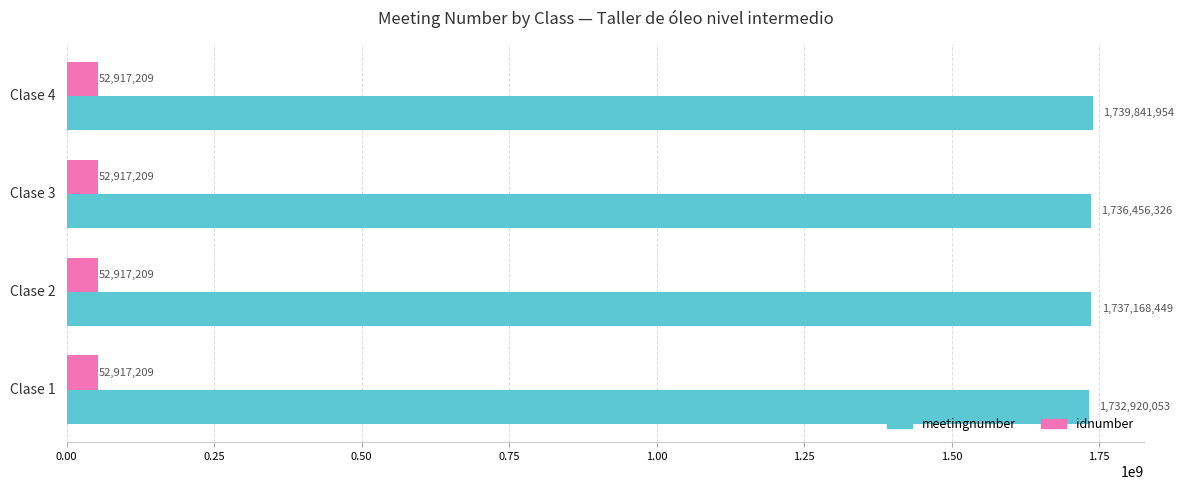

At which category is the sum across all series the highest?

Clase 4